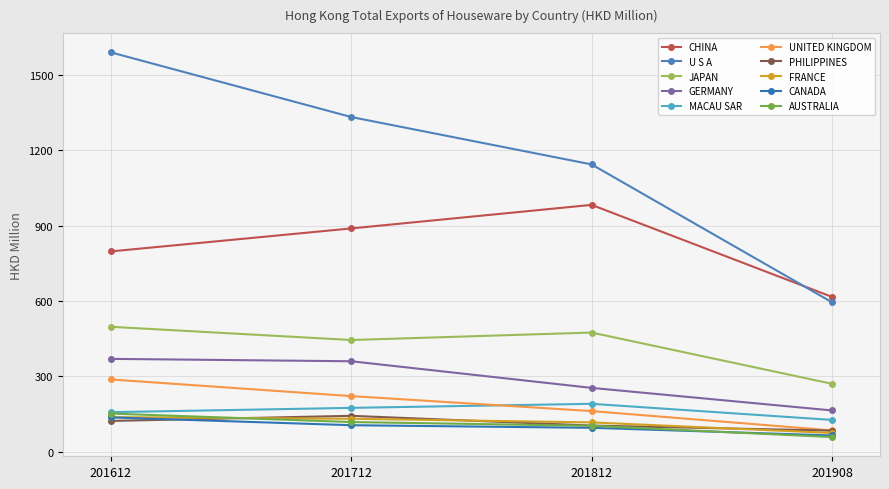

How many lines are shown in the chart?

10